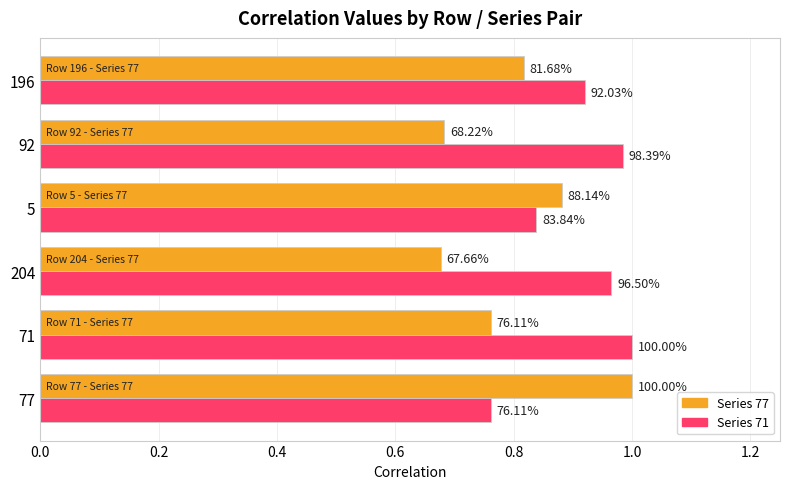

The chart shows a value of 0.9 at 196. True or false?

True